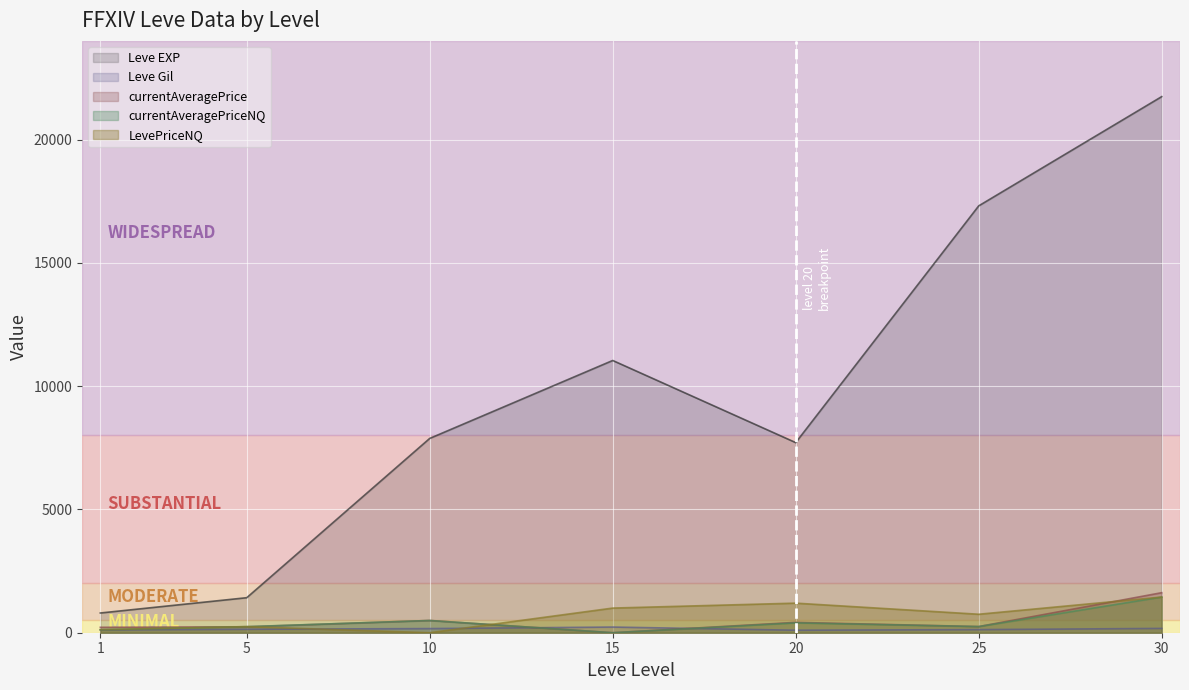

Which series has the largest total across all categories?

Leve EXP